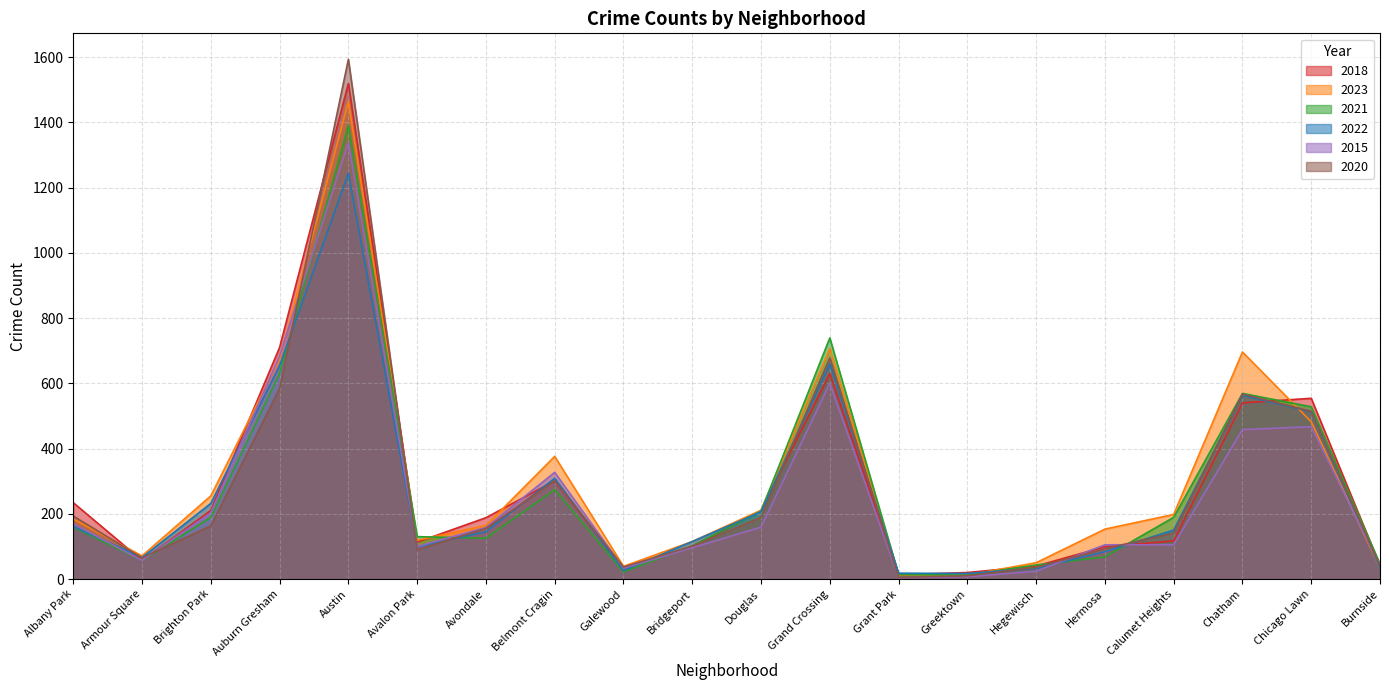

What is the sum of the 2023 values at Burnside and Bridgeport?

148